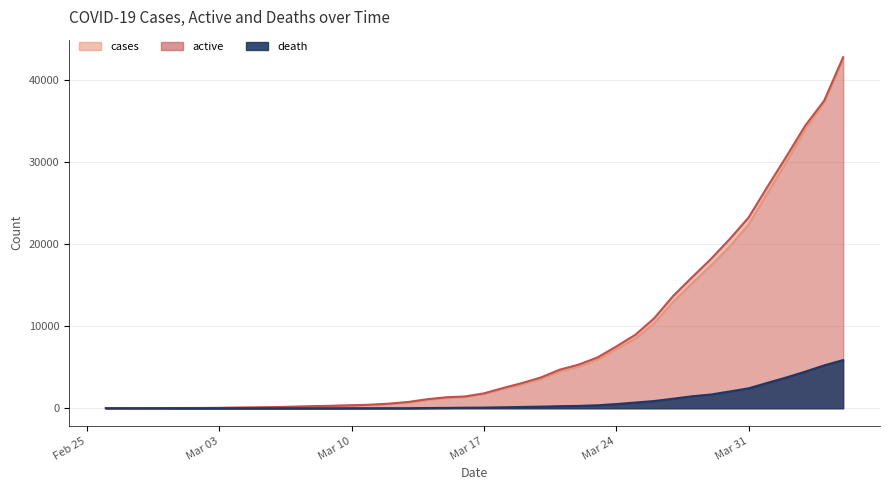

True or false: active has a value of 434.0 at 2020-03-11.

True